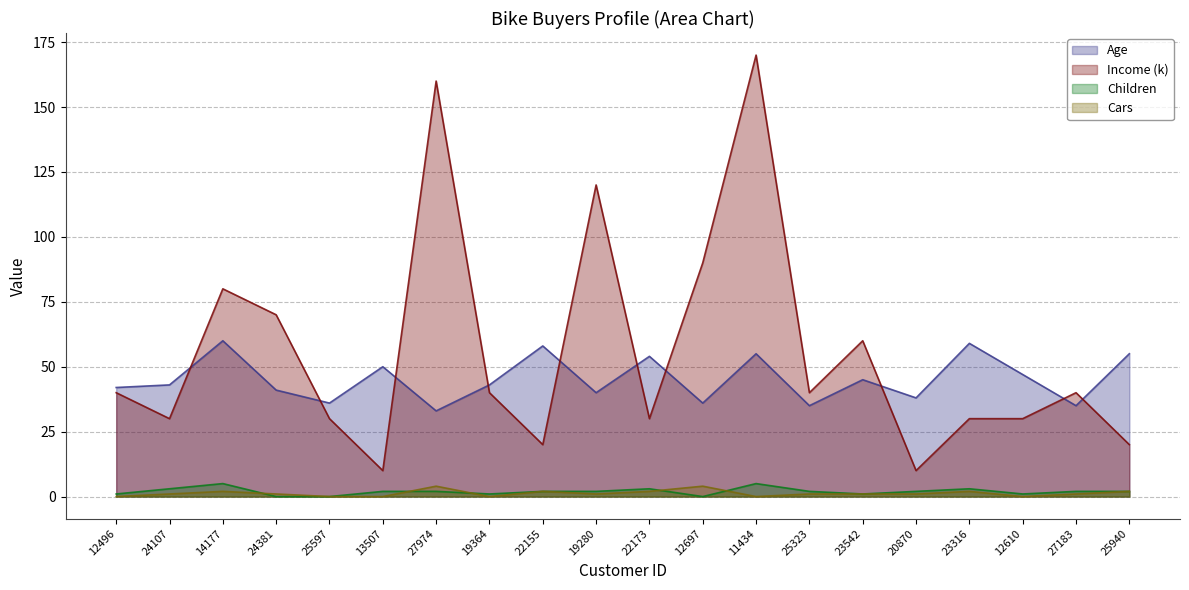

True or false: Children and Income (k) intersect in this chart.

False